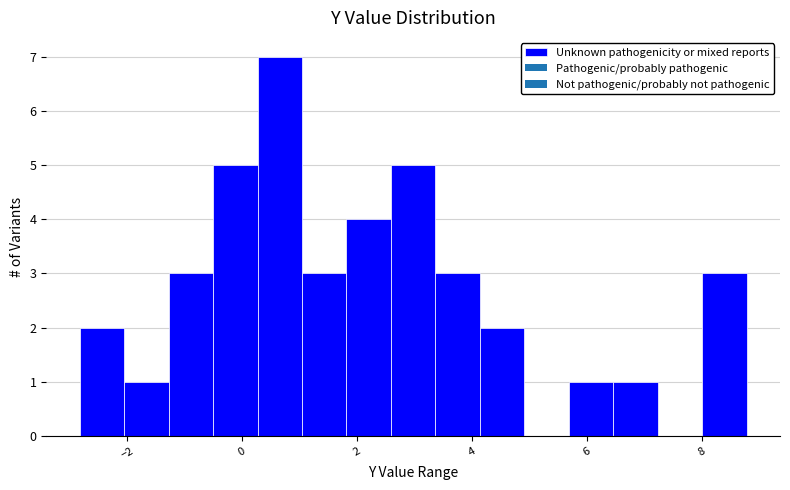

Around what value on the x-axis is the tallest bar? Give the approximate position of its centre, as read against the axis.

0.6